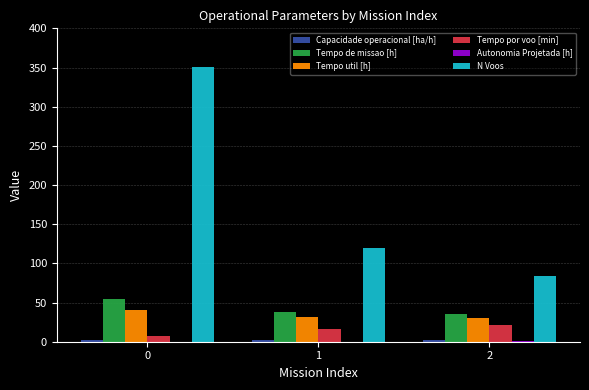

Which series has the largest total across all categories?

N Voos